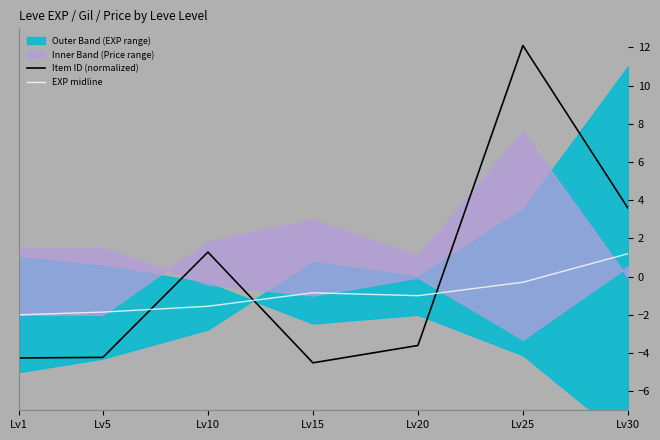

What is the difference between the Item ID (normalized) values at Lv20 and Lv1?

0.7